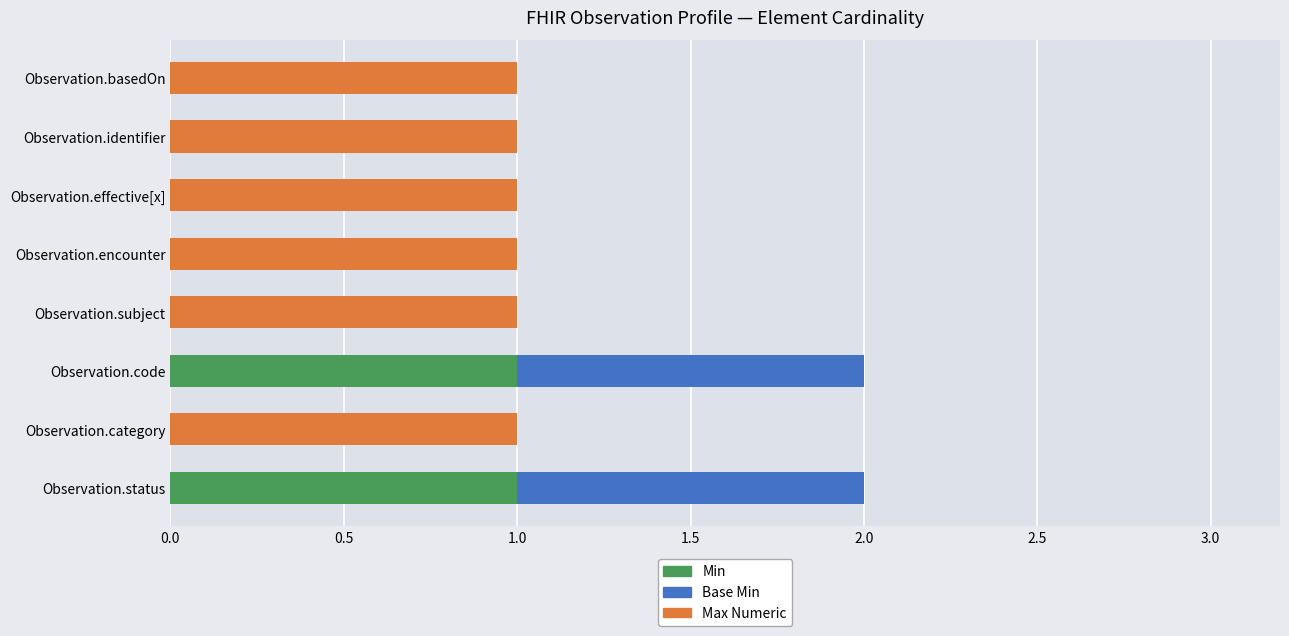

How many data points does each series have?

8